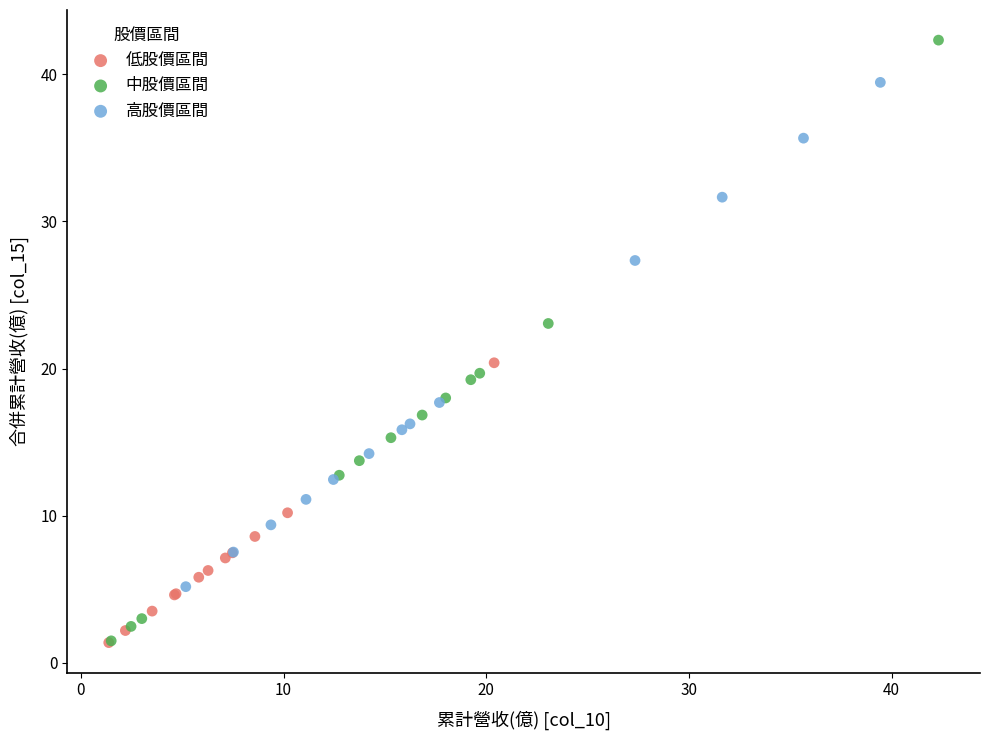

Which series reaches the maximum Y coordinate?

中股價區間